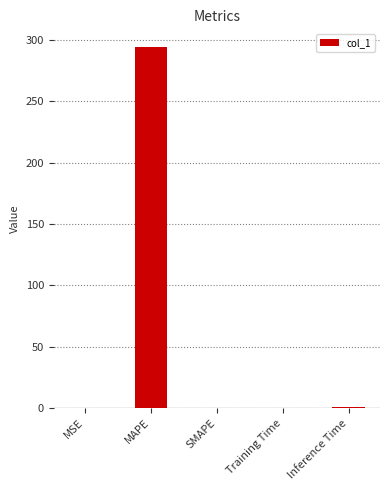

What is the sum of all values?

295.1